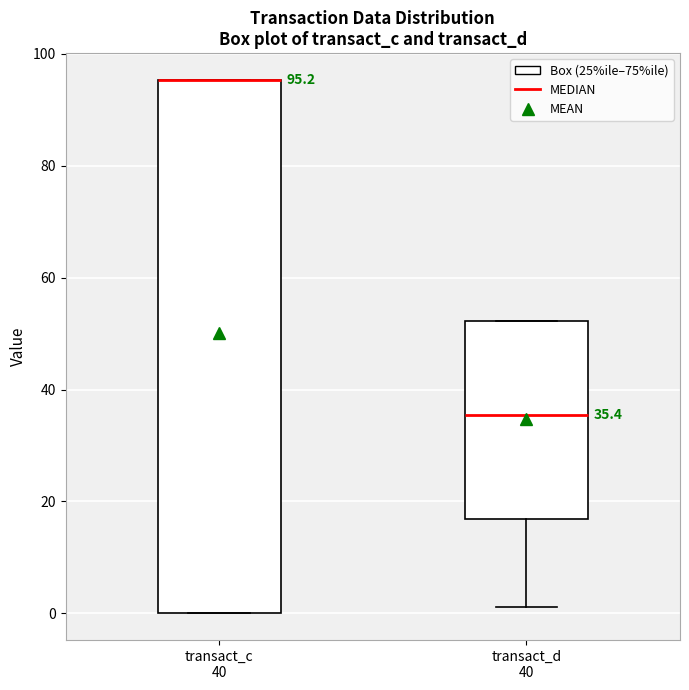

Which box is the tallest, from its lower edge to its upper edge?

transact_c 40